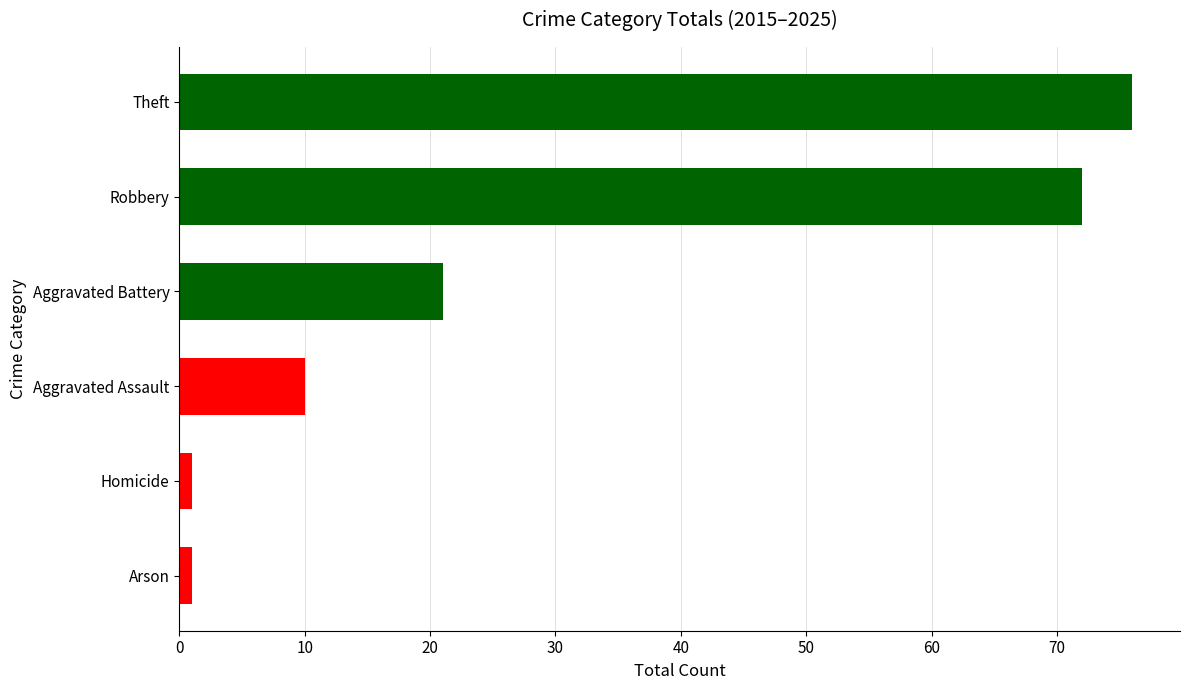

Reading bottom to top, extract all data points from this chart.

1	1	10	21	72	76